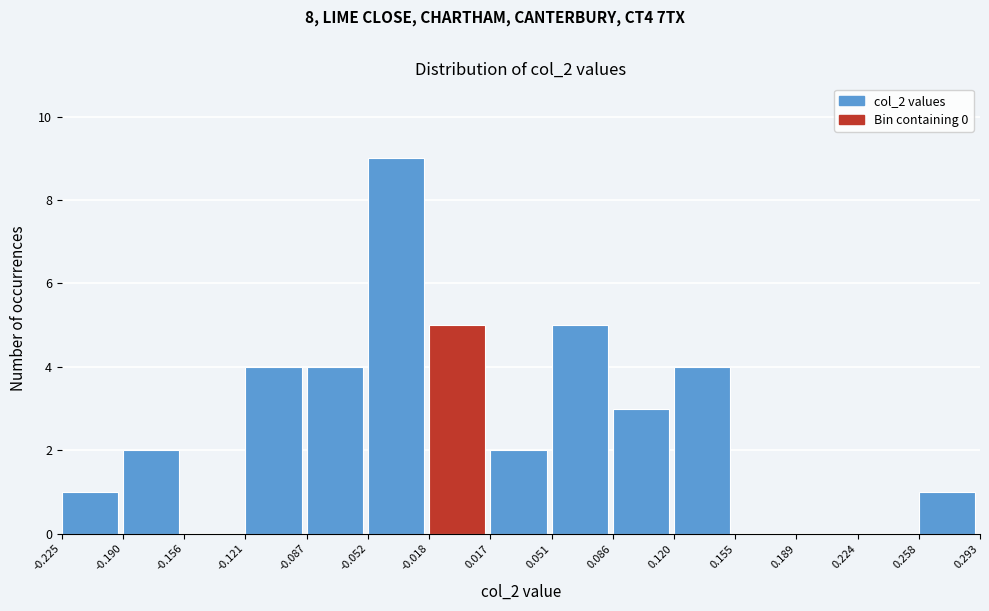

Reading left to right, list every bar in this chart as the range it spans on the x-axis followed by its height. The values are not printed on the chart, so give them approximately, as read against the axis.

-0.225 to -0.190: 1
-0.190 to -0.156: 2
-0.156 to -0.121: 0
-0.121 to -0.087: 4
-0.087 to -0.052: 4
-0.052 to -0.018: 9
-0.018 to 0.017: 5
0.017 to 0.051: 2
0.051 to 0.086: 5
0.086 to 0.120: 3
0.120 to 0.155: 4
0.155 to 0.189: 0
0.189 to 0.224: 0
0.224 to 0.258: 0
0.258 to 0.293: 1